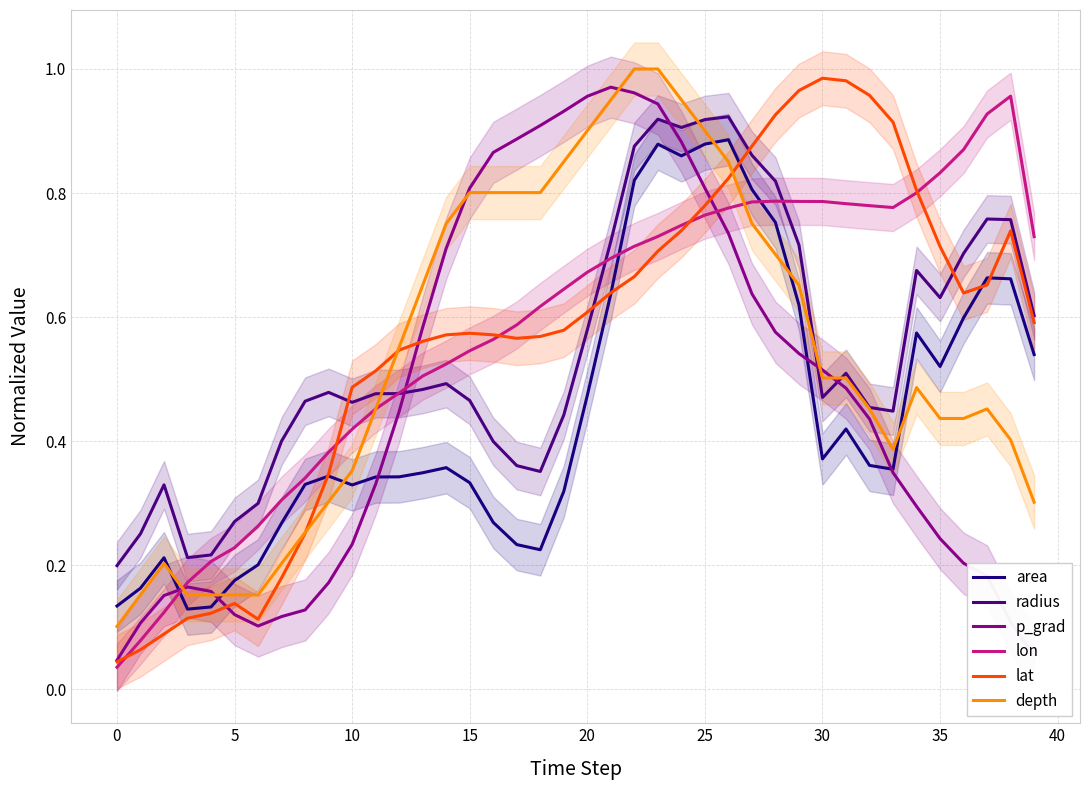

What is the difference between the maximum and minimum values in the area series?

0.8